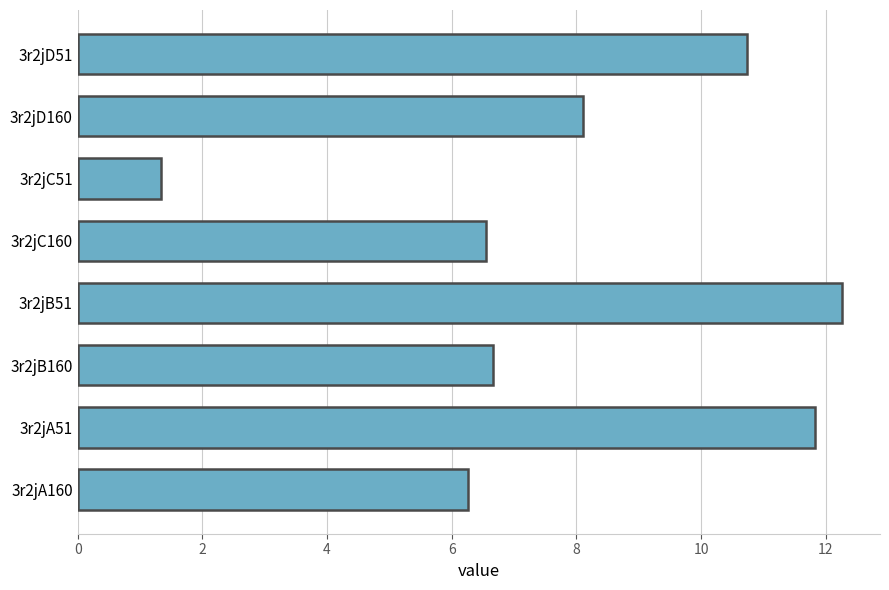

What is the difference between the maximum and minimum values?

10.9